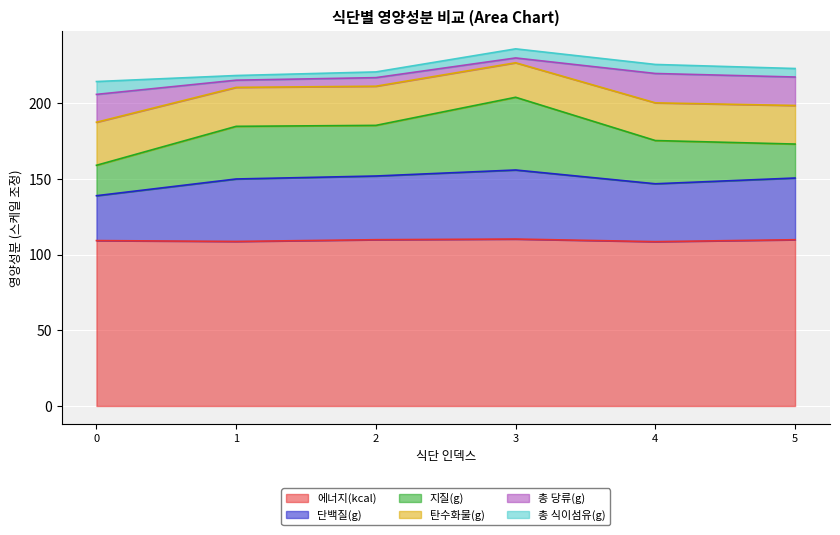

True or false: 에너지(kcal) and 탄수화물(g) cross at least once.

False